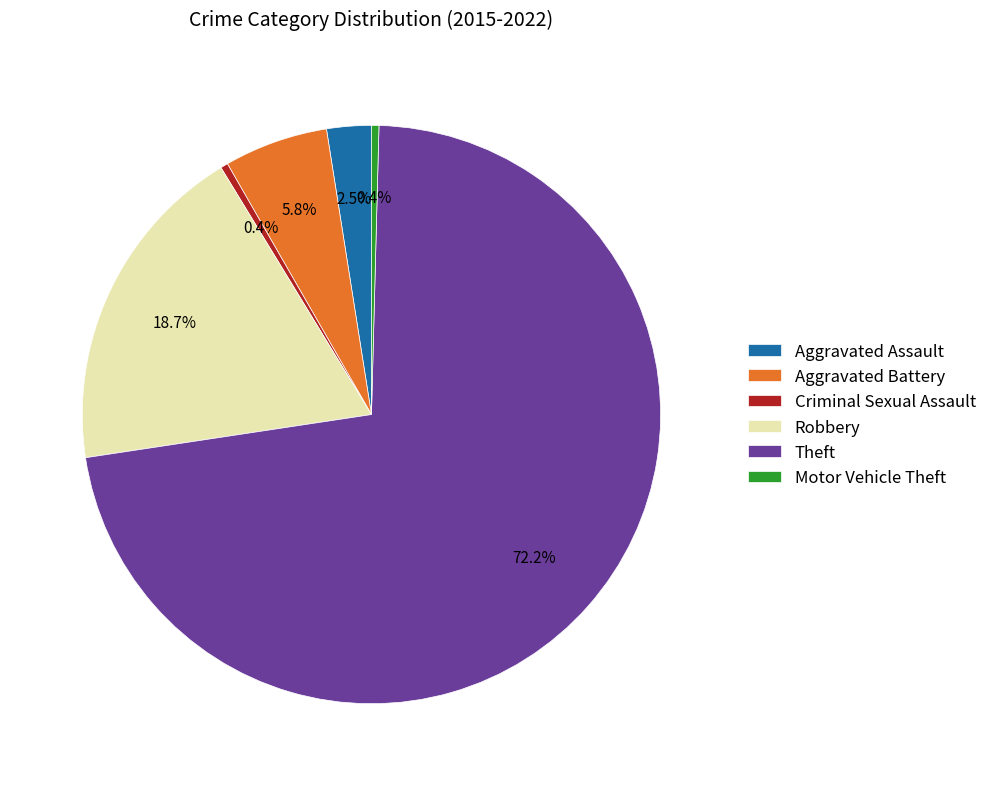

To the nearest percent, what is the difference between the Motor Vehicle Theft and Aggravated Battery slice percentages?

5%